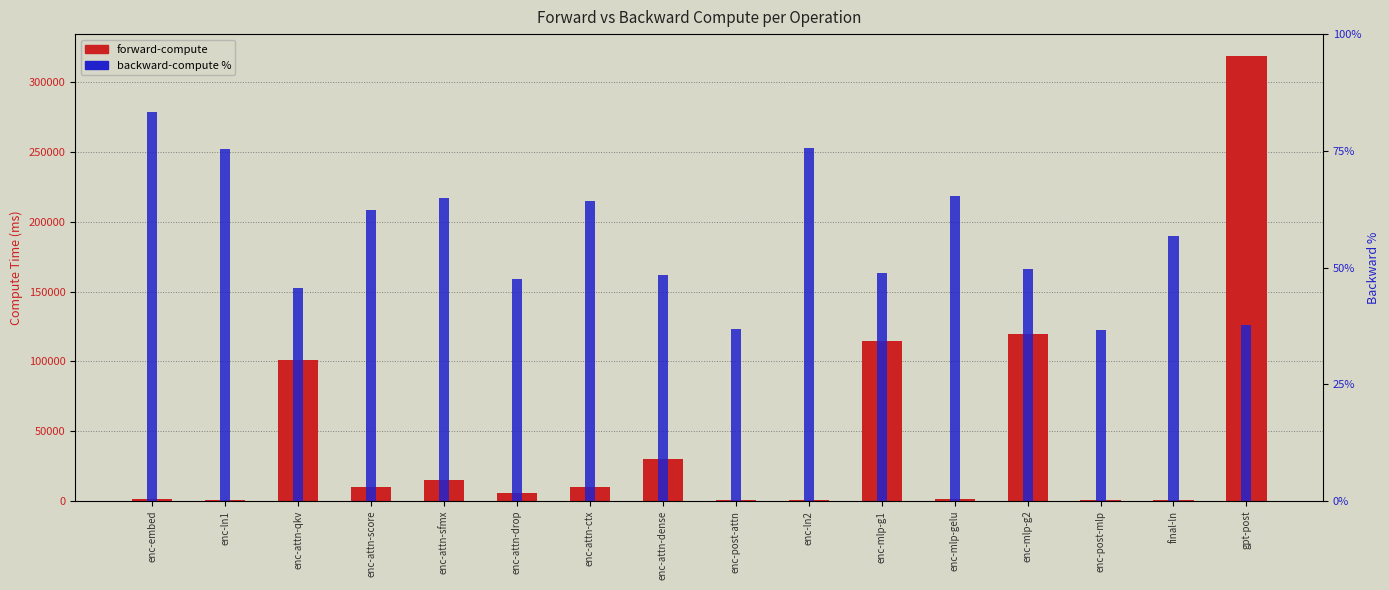

Does the chart contain any negative values?

No